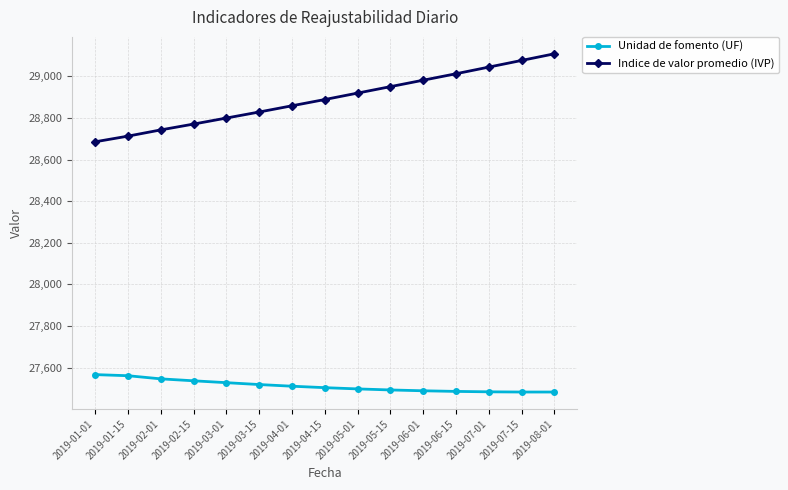

True or false: Unidad de fomento (UF) and Indice de valor promedio (IVP) intersect in this chart.

False